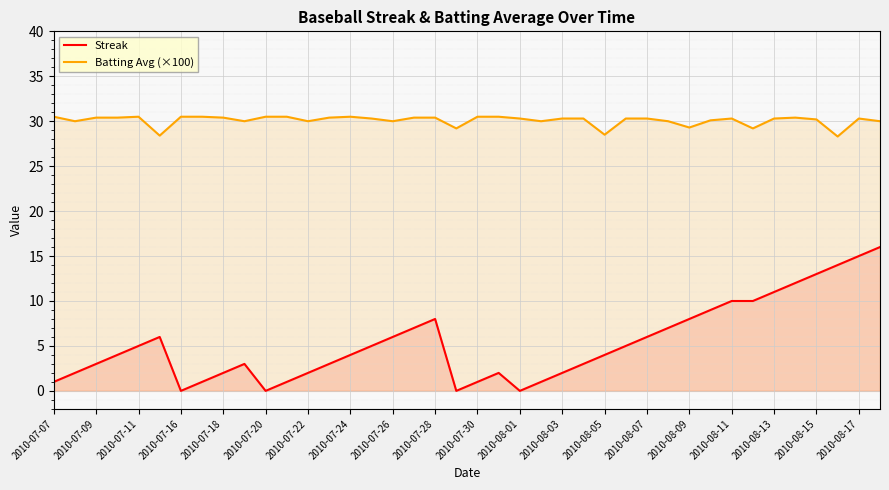

What is the minimum value for Batting Avg (×100)?

28.3